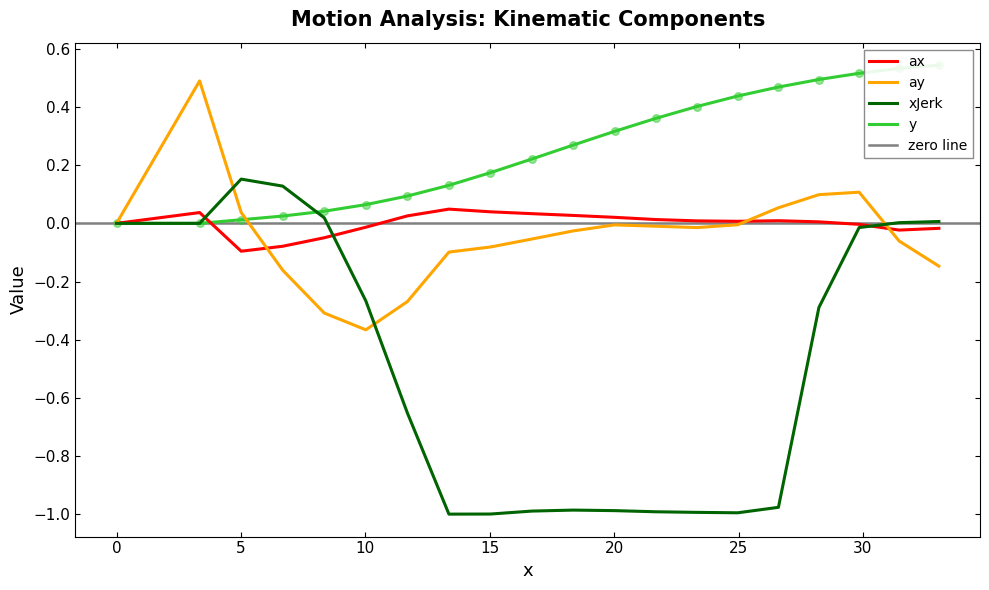

Which series has the largest Y range (max minus min)?

xJerk